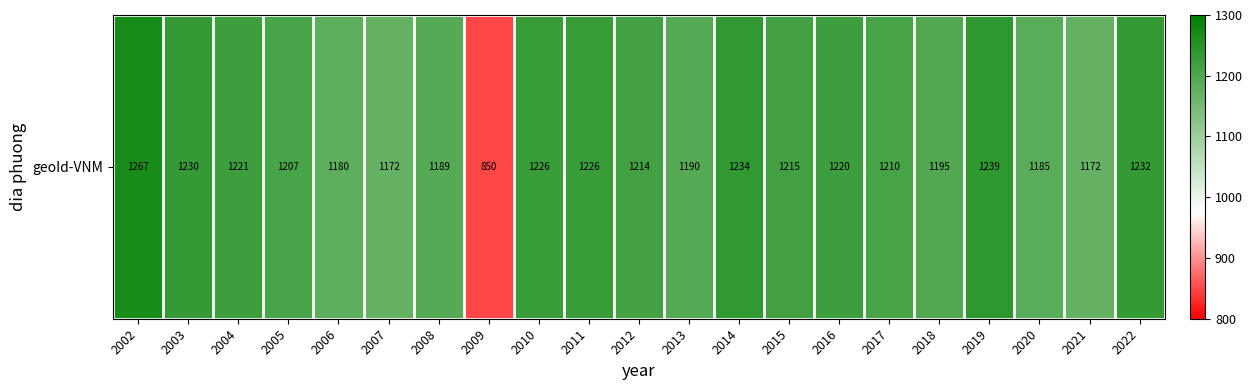

List the labels in order of value, largest first.

2002, 2019, 2014, 2022, 2003, 2010, 2011, 2004, 2016, 2015, 2012, 2017, 2005, 2018, 2013, 2008, 2020, 2006, 2007, 2021, 2009